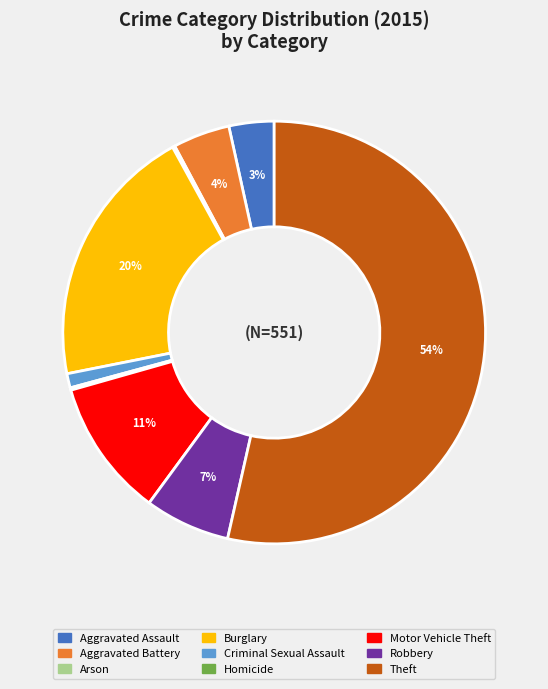

True or false: Motor Vehicle Theft accounts for 11% of the total.

True